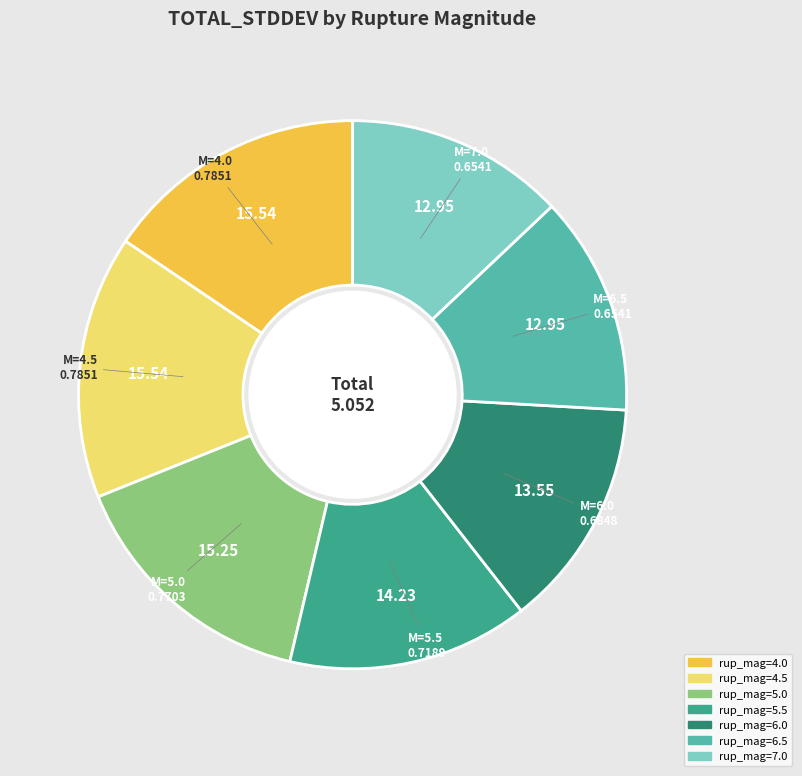

Does any single category account for the majority?

No